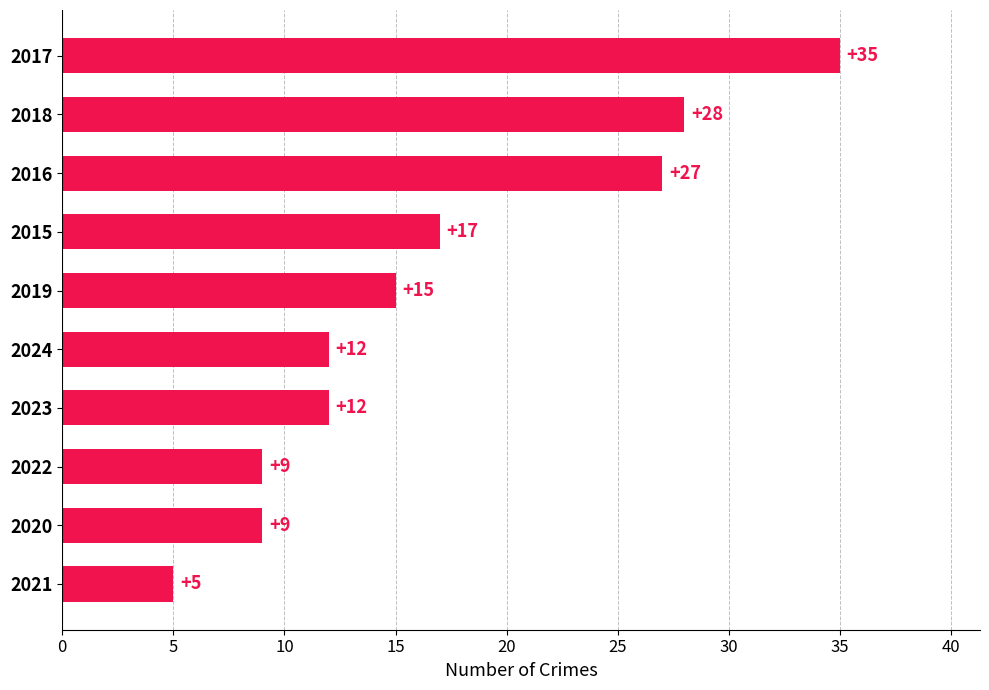

At which category does the chart reach its peak across all series?

2017